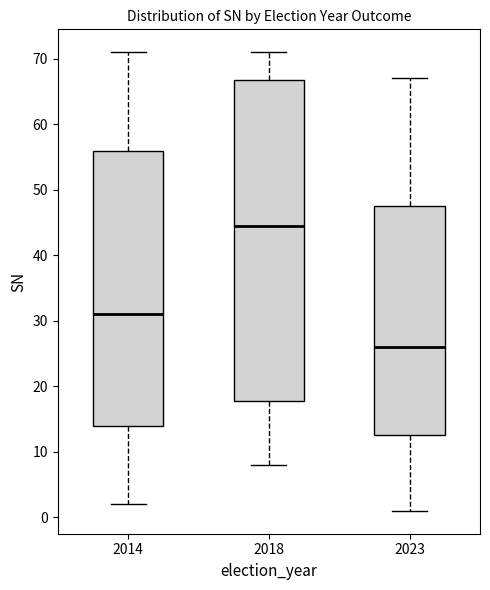

Which box is the tallest, from its lower edge to its upper edge?

2018